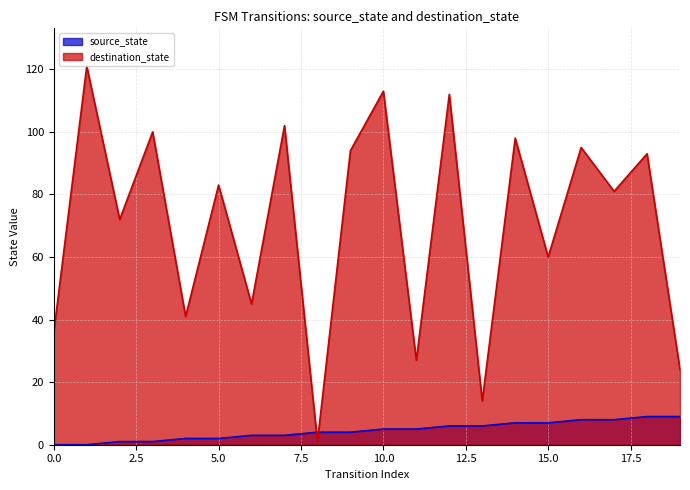

Reading left to right, extract all data points from this chart.

source_state: 0=0	1=0	2=1	3=1	4=2	5=2	6=3	7=3	8=4	9=4	10=5	11=5	12=6	13=6	14=7	15=7	16=8	17=8	18=9	19=9
destination_state: 0=36	1=121	2=72	3=100	4=41	5=83	6=45	7=102	8=1	9=94	10=113	11=27	12=112	13=14	14=98	15=60	16=95	17=81	18=93	19=24